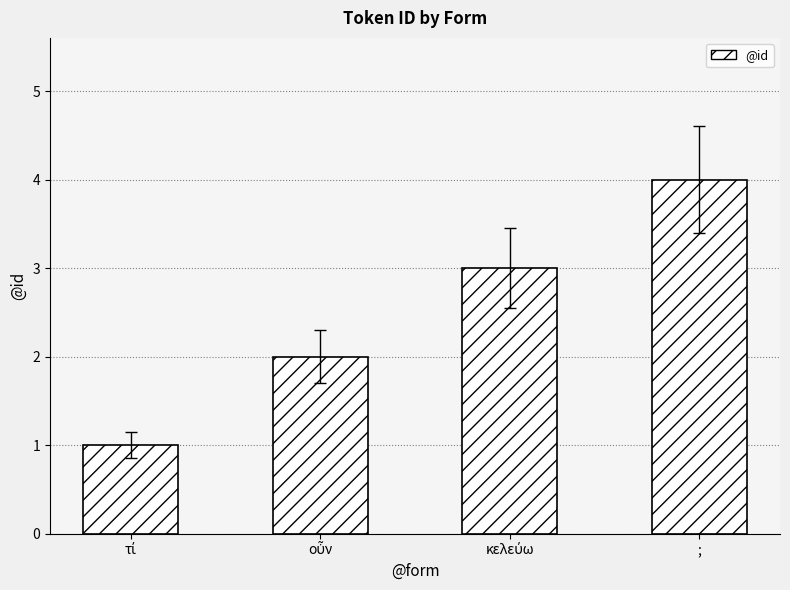

True or false: the data shows 4 at ;.

True